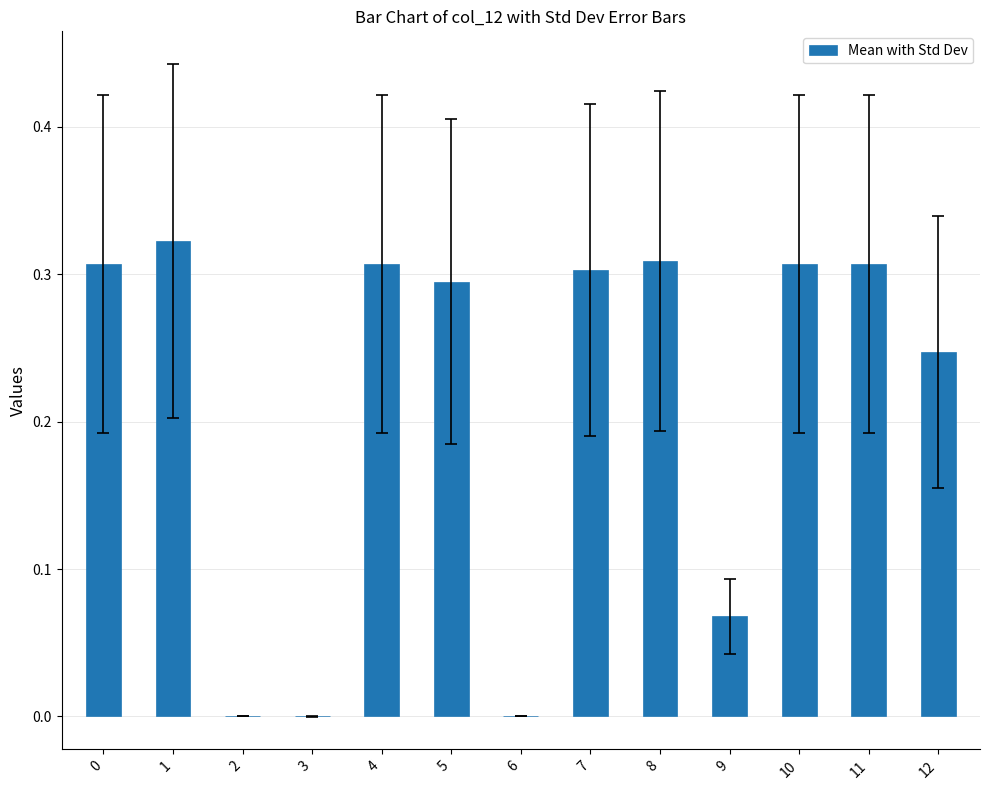

Between 2 and 4, which is larger?

4